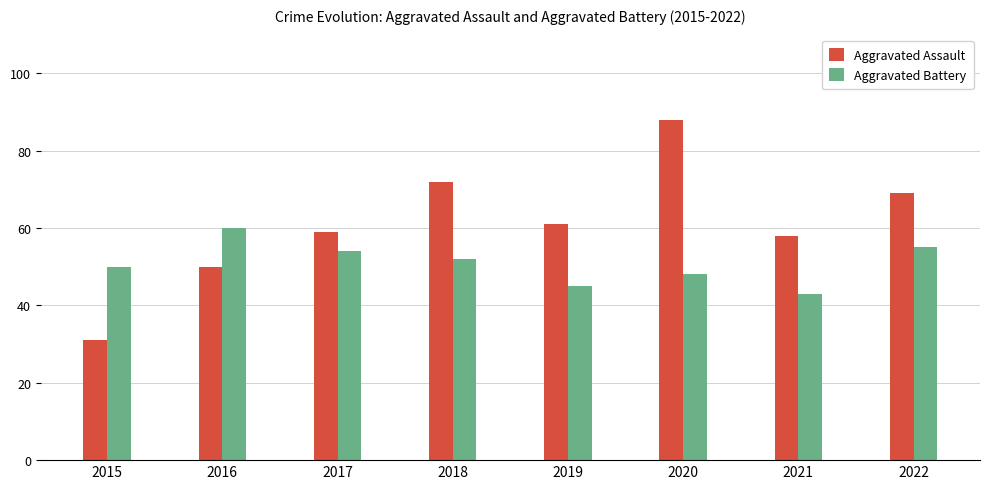

True or false: Aggravated Assault has a value of 58 at 2021.

True